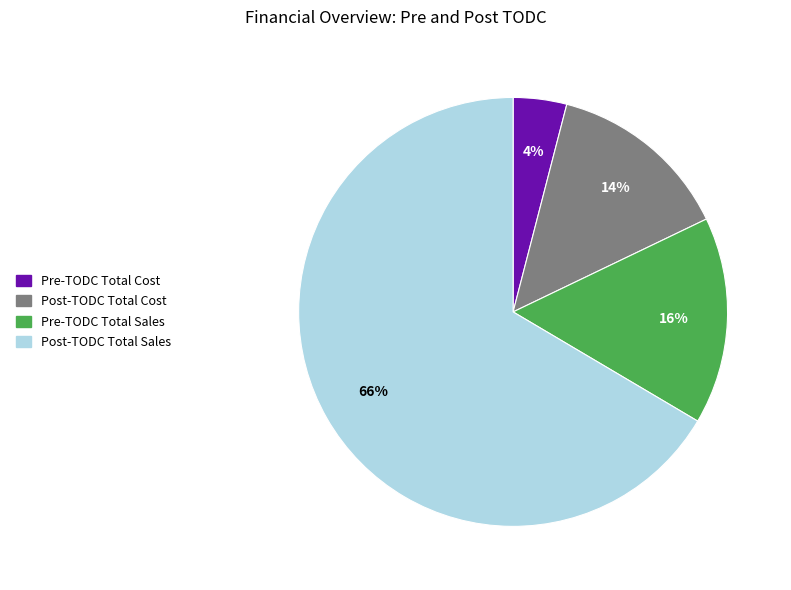

To the nearest percent, what percentage of the pie is Post-TODC Total Cost?

14%